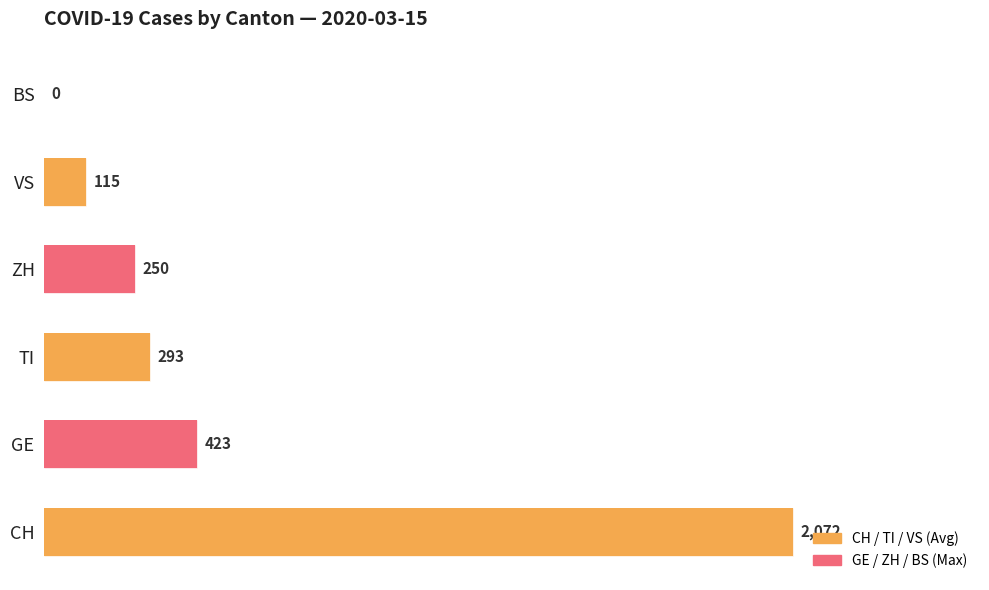

Are the bars grouped side by side (vs. stacked)?

Yes